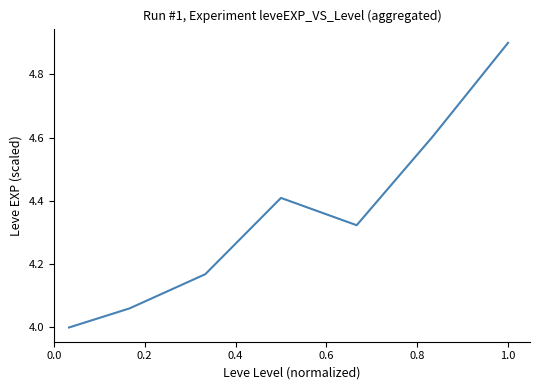

True or false: the data has more than 2 interior local peaks.

False